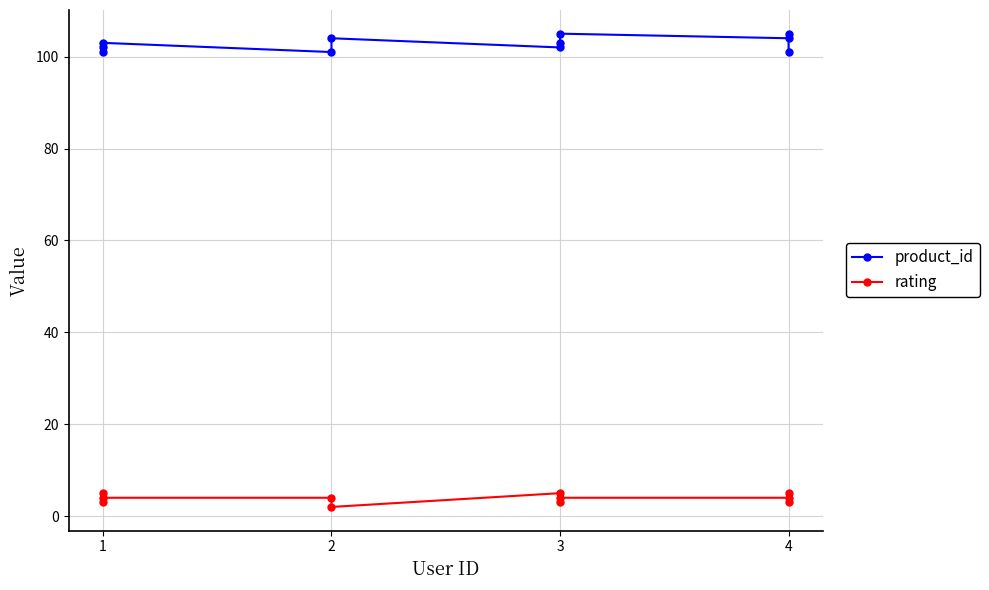

True or false: product_id and rating cross at least once.

False